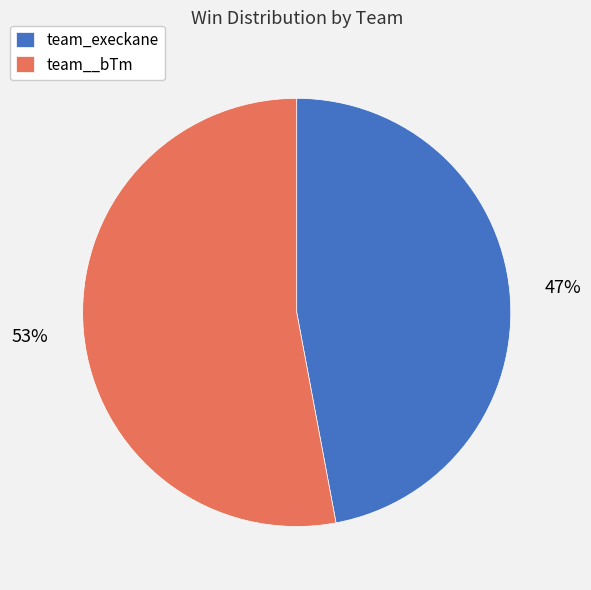

Does any single category account for the majority?

Yes